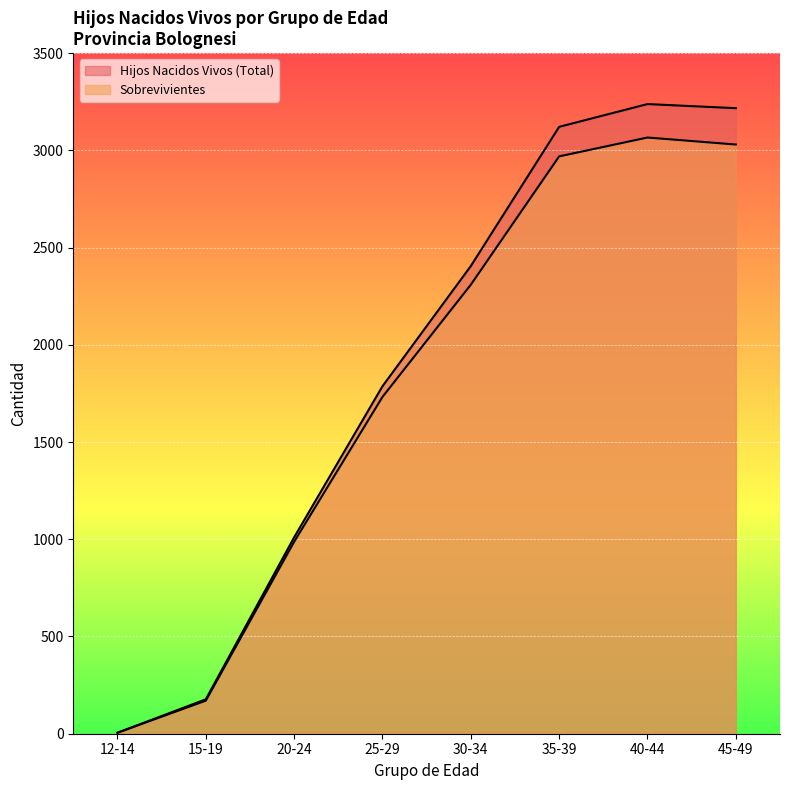

Does the chart display data point markers on the line(s)?

No